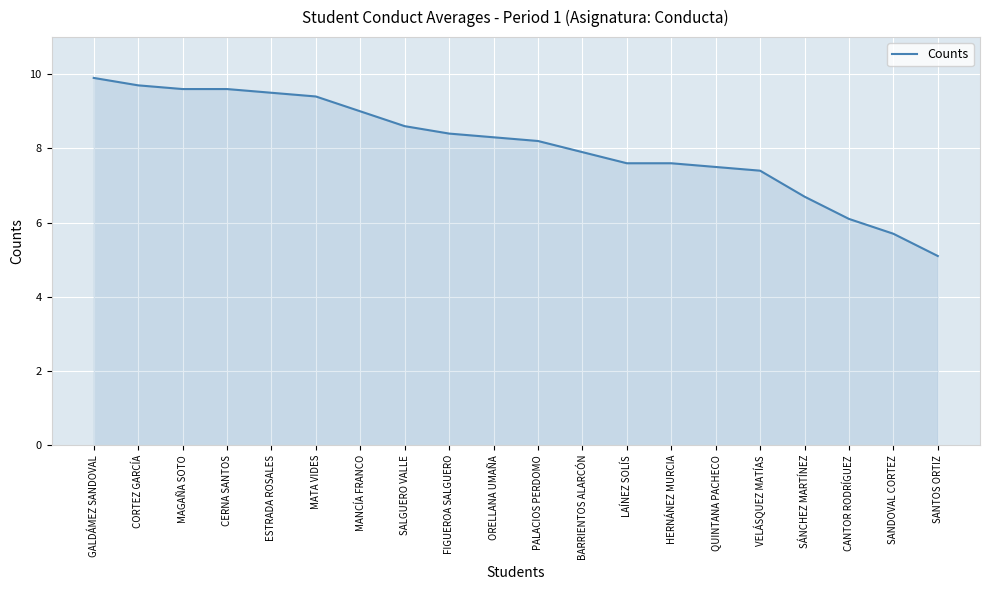

Which has a higher value, LAÍNEZ SOLÍS or SALGUERO VALLE?

SALGUERO VALLE